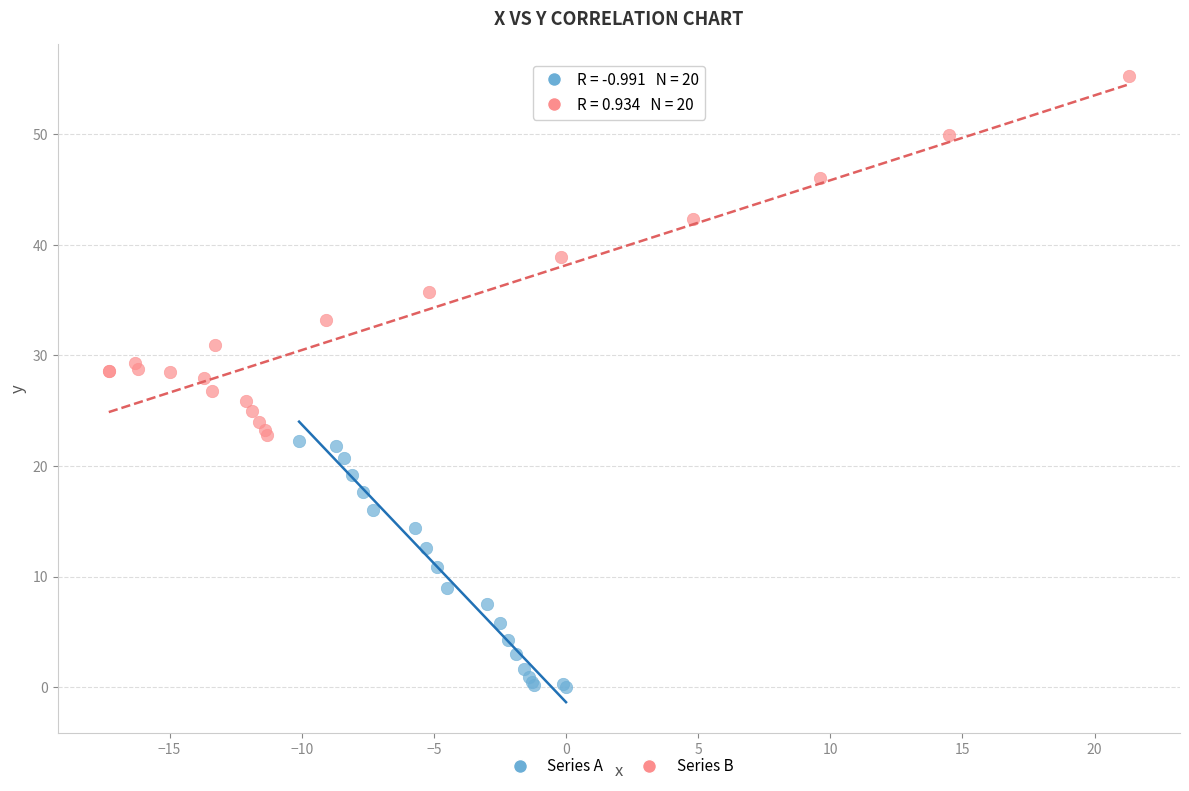

Which series contains the lowest Y value?

Series A